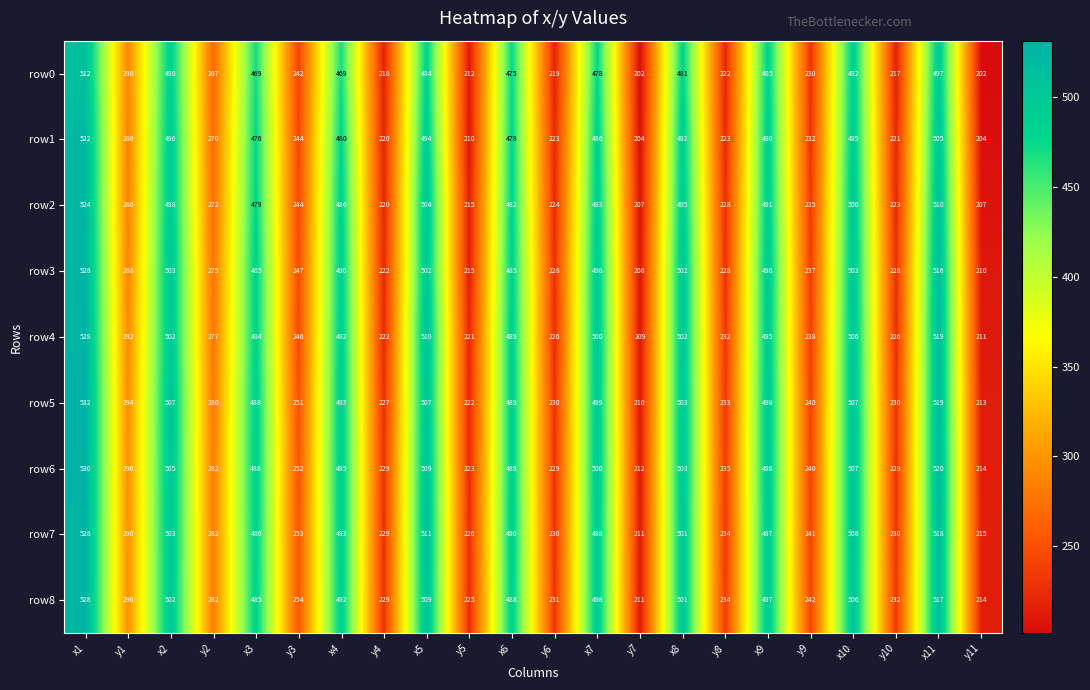

What is the spread (max minus min) of values at x7?

22